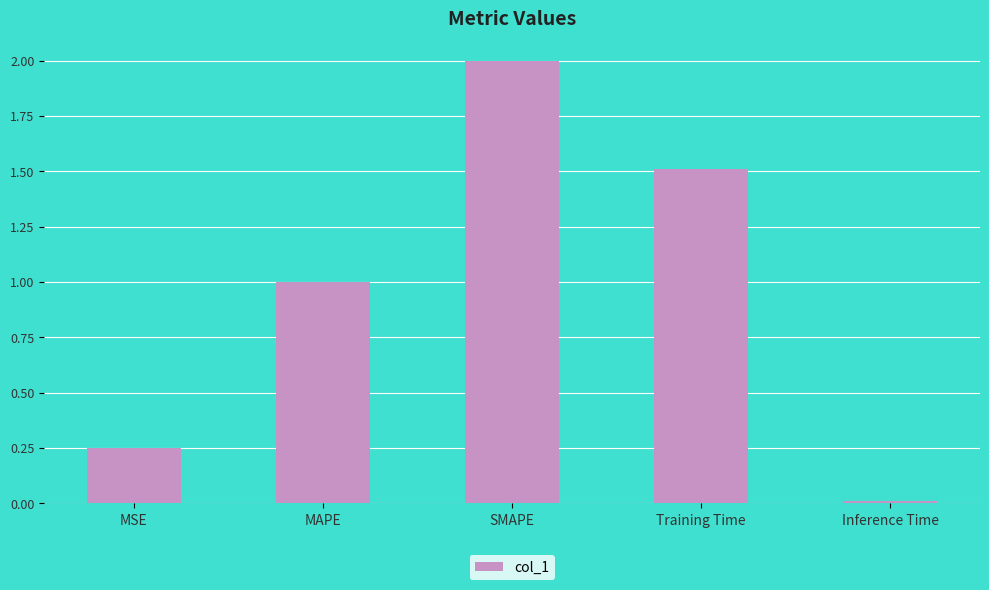

How many bars are there in total?

5